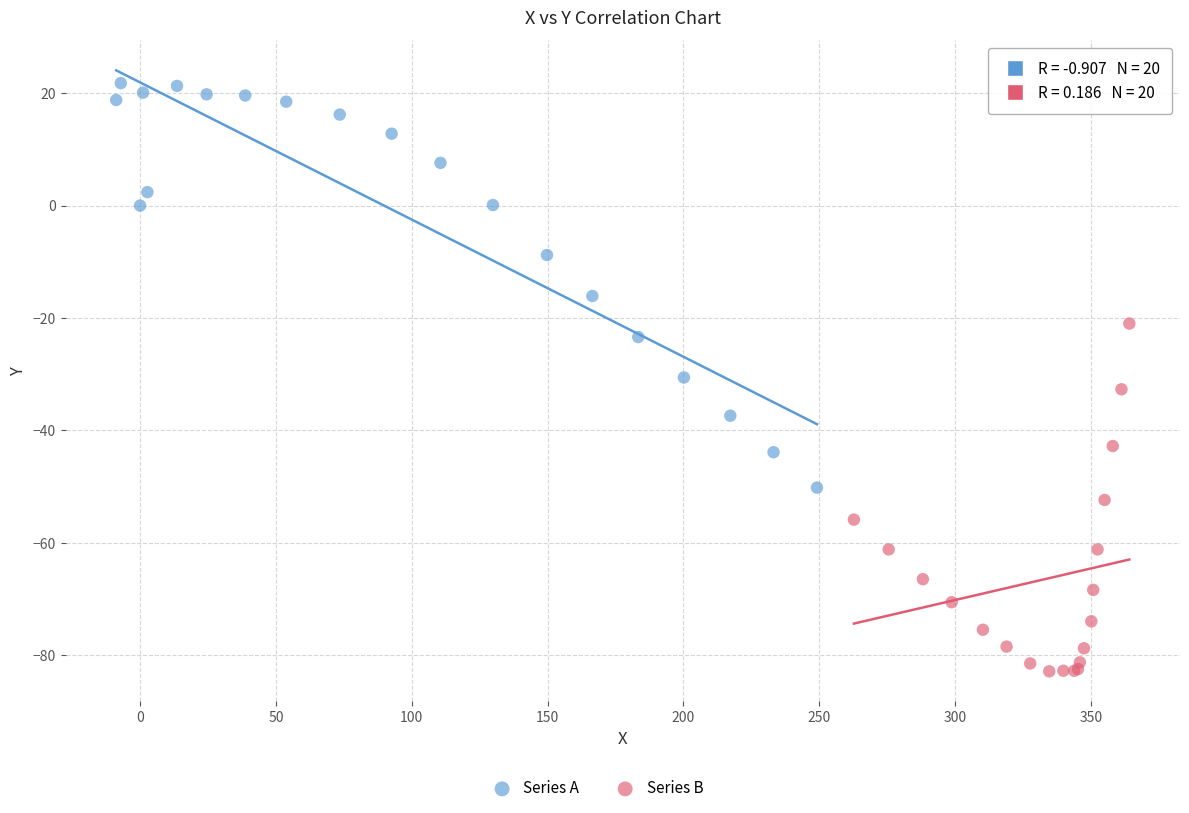

Which series contains the lowest Y value?

Series B